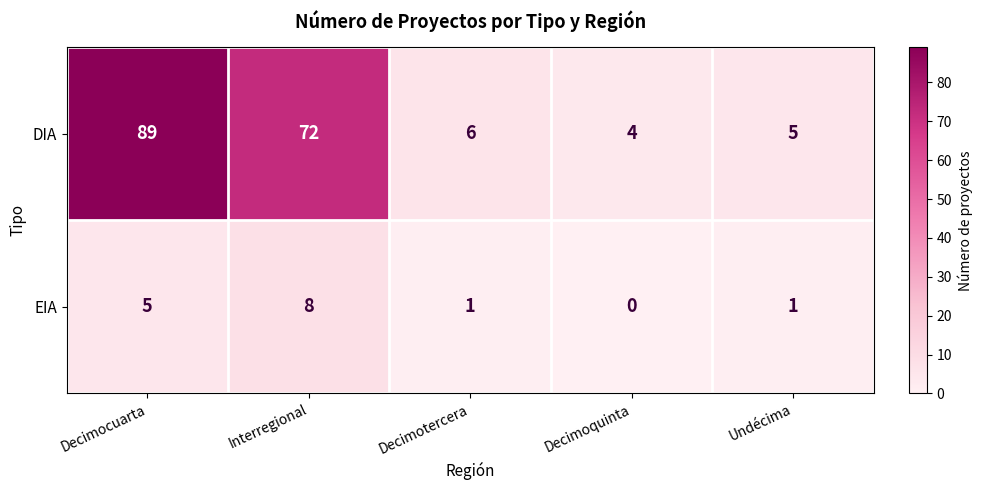

Where is EIA nearest to the value 4?

Decimocuarta